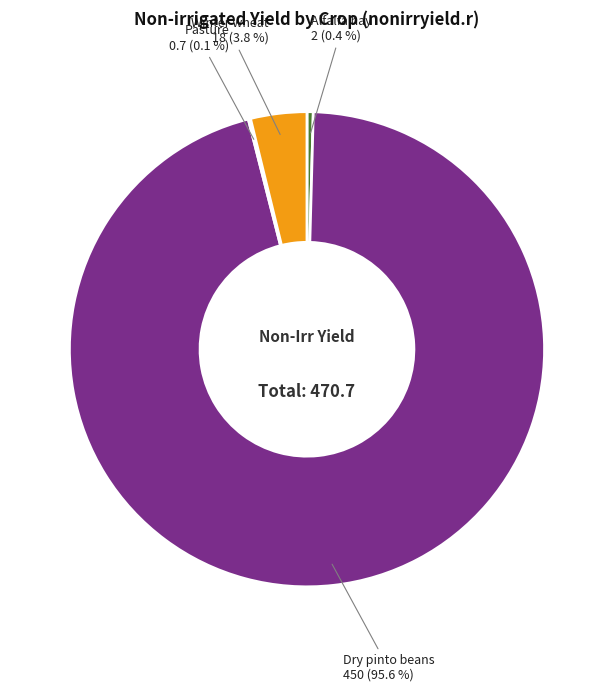

What is the majority slice?

Dry pinto beans